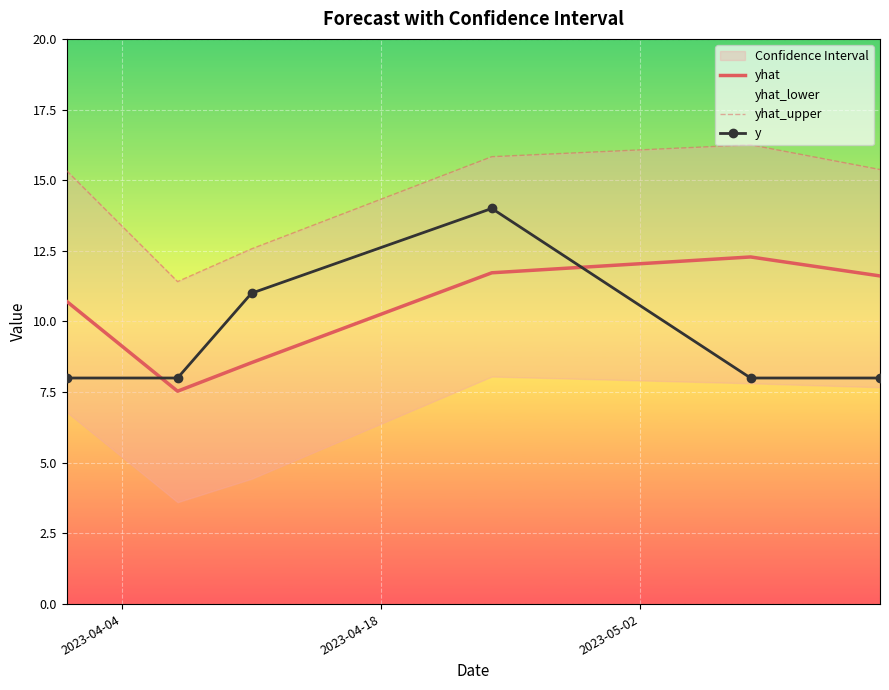

Which series ends up on top after the final intersection of y and yhat?

yhat